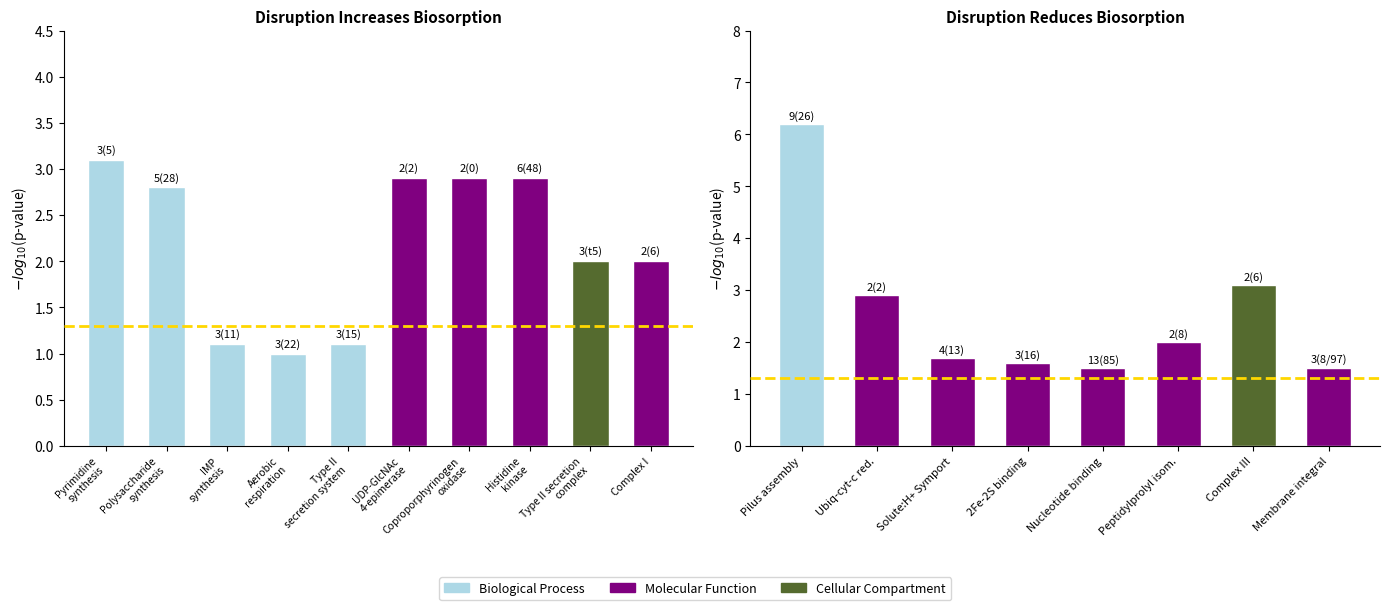

Read the value at IMP
synthesis.

1.1